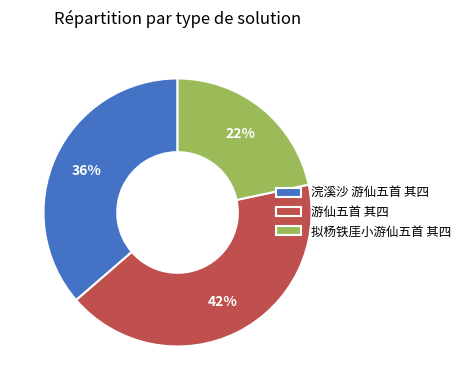

Between 游仙五首 其四 and 浣溪沙 游仙五首 其四, which is larger?

游仙五首 其四